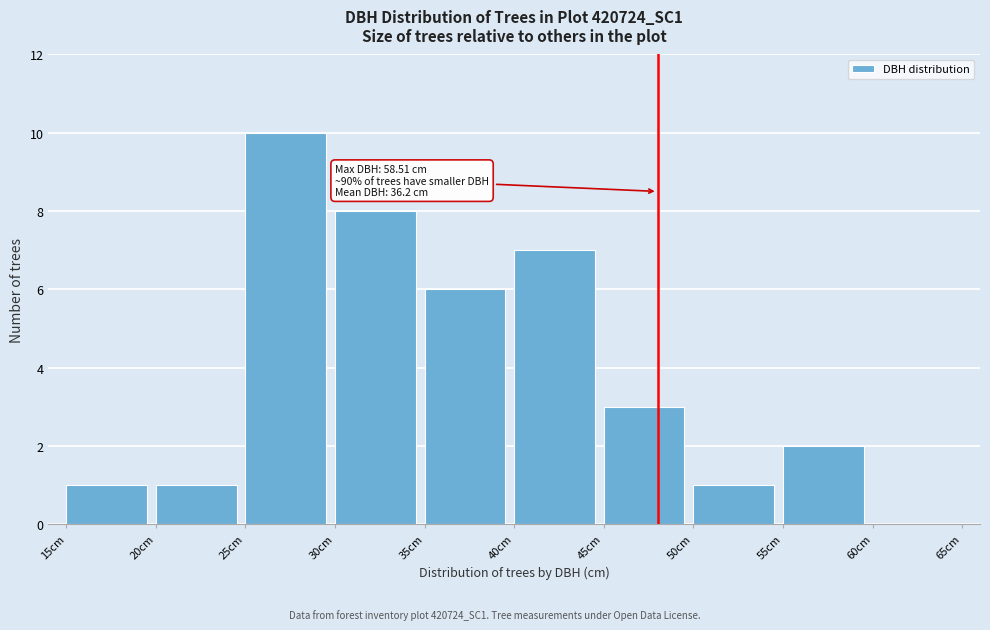

Which range on the x-axis has the tallest bar?

25 to 30